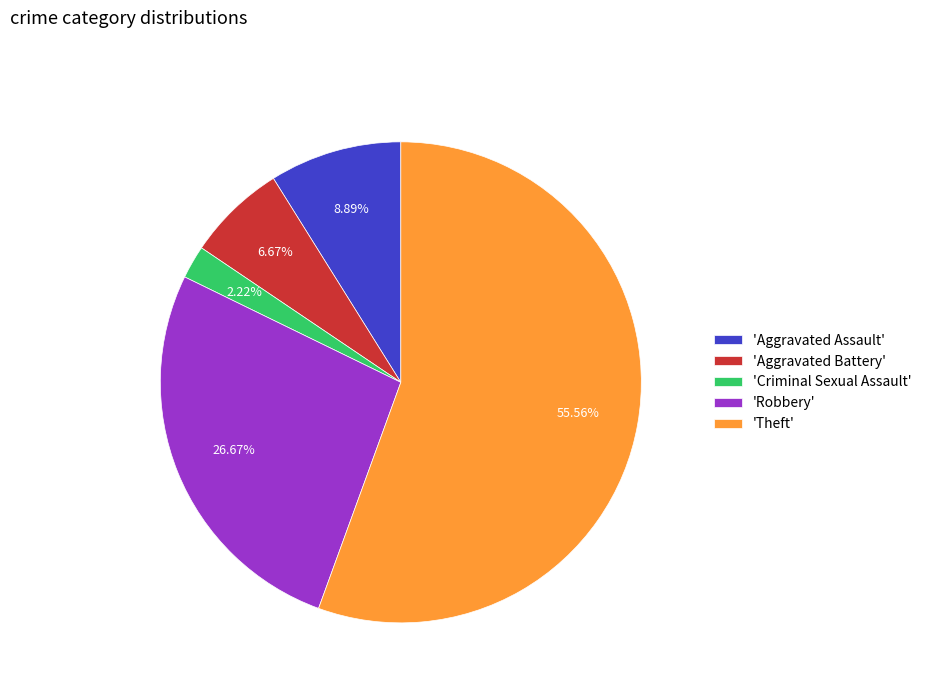

To the nearest percent, what is the average slice percentage?

20%